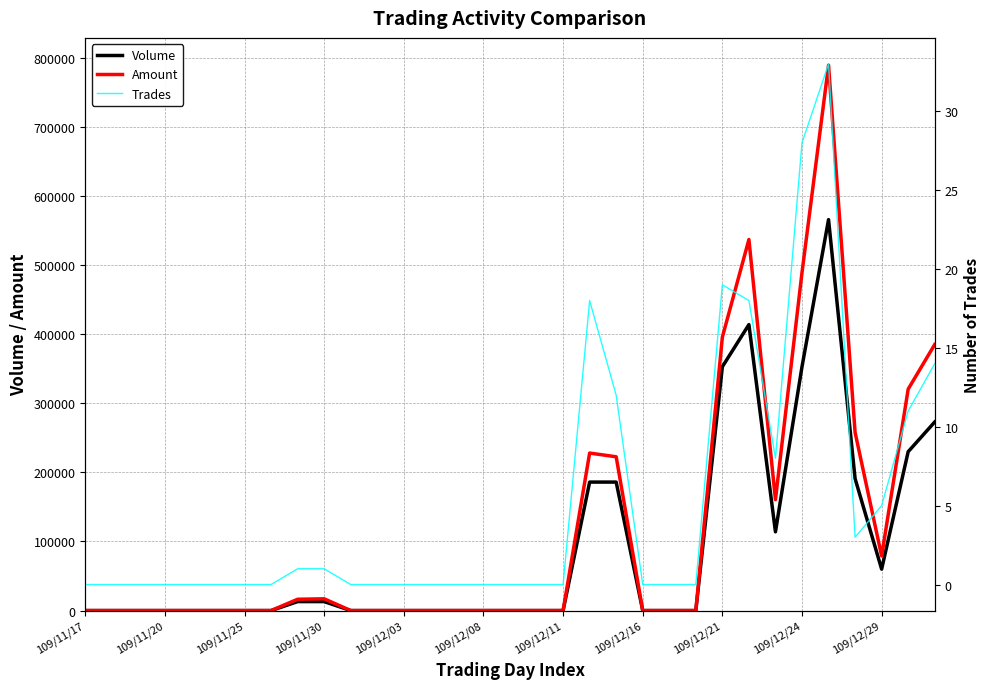

How many series are shown in this chart?

3